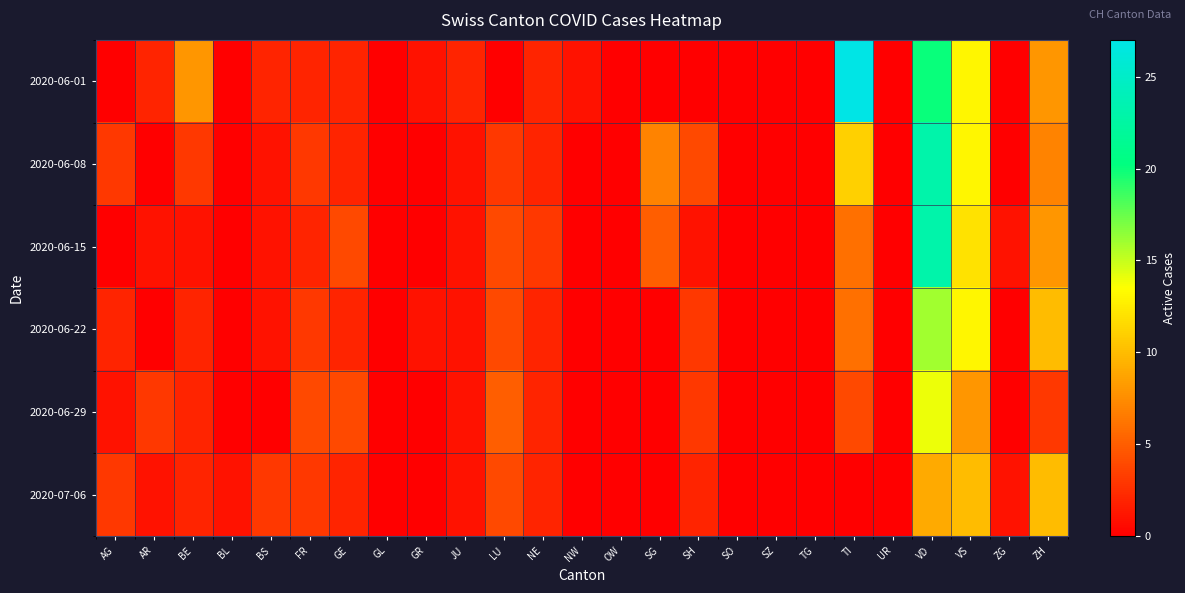

At how many categories does at least one series exceed 13?

2